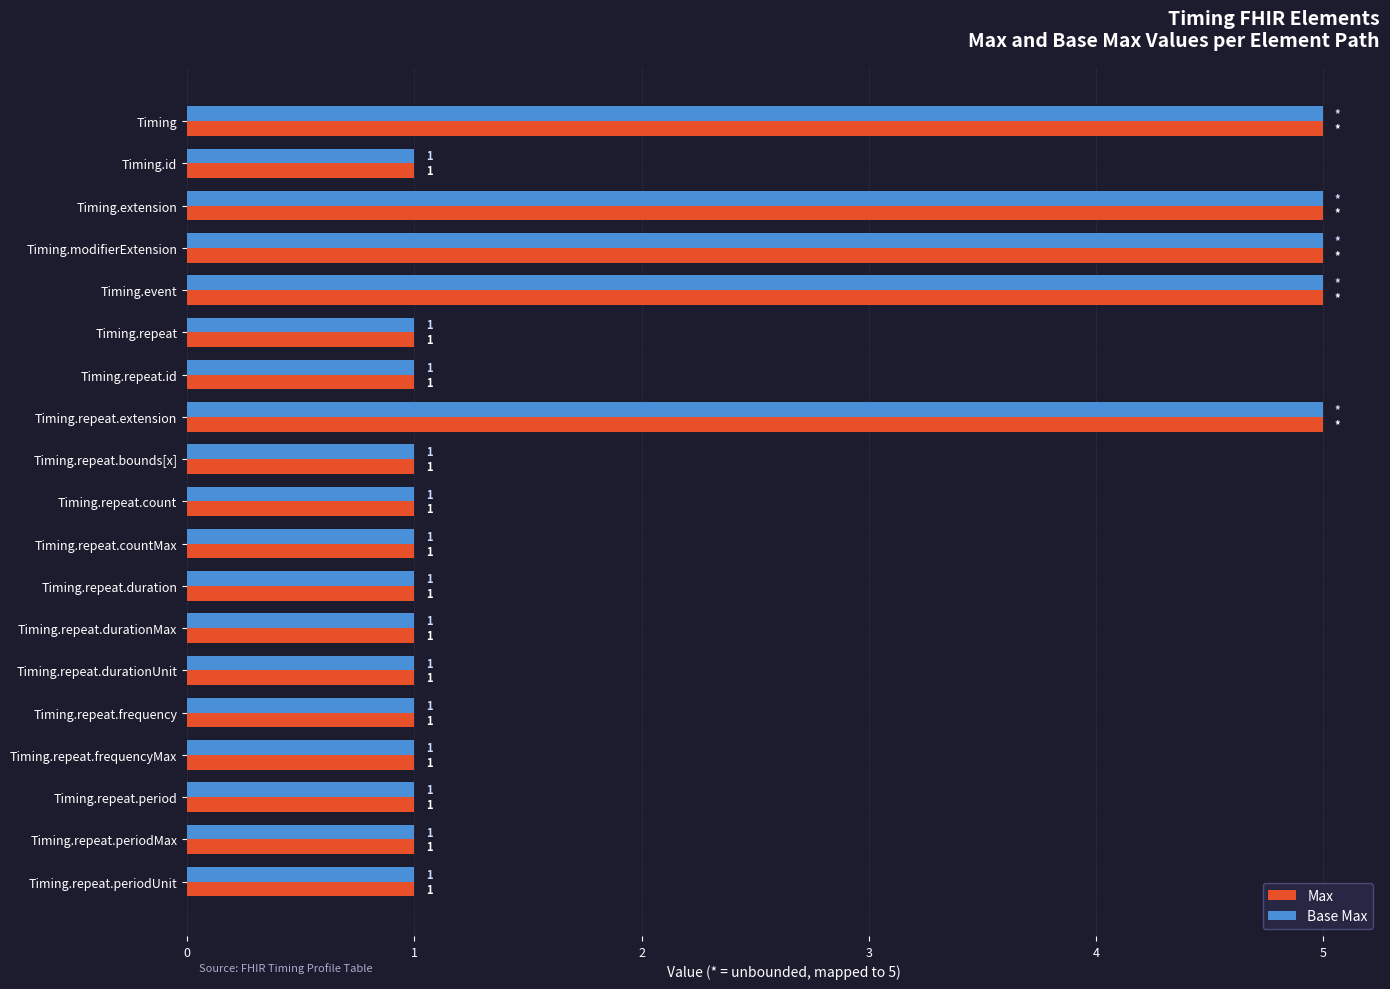

What is the sum of all Base Max values?

39